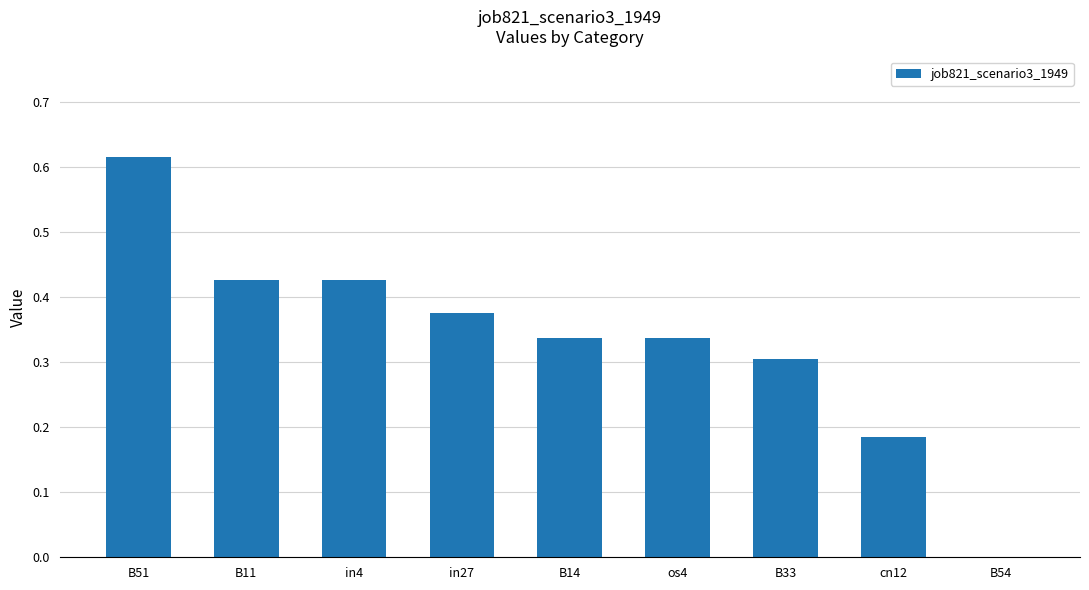

Does the chart contain stacked bars?

No